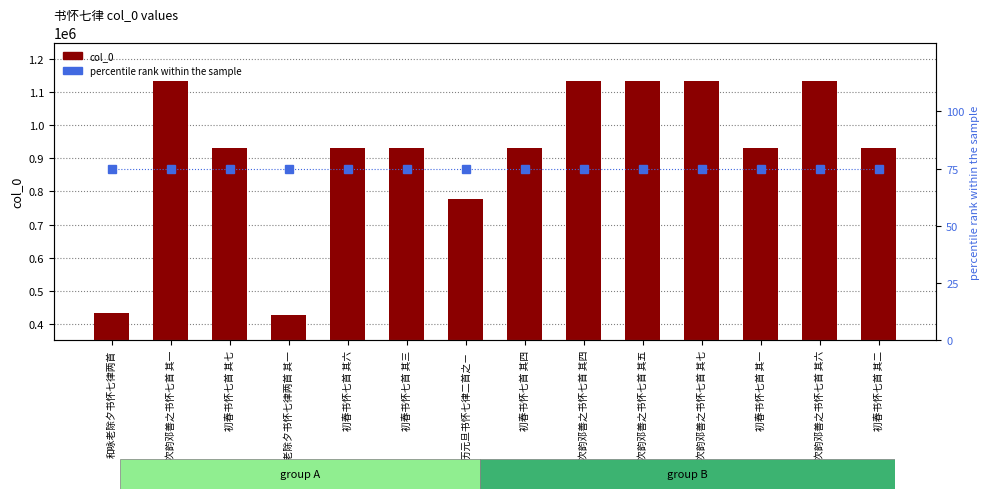

What is the lowest value of the percentile rank within the sample series?

75